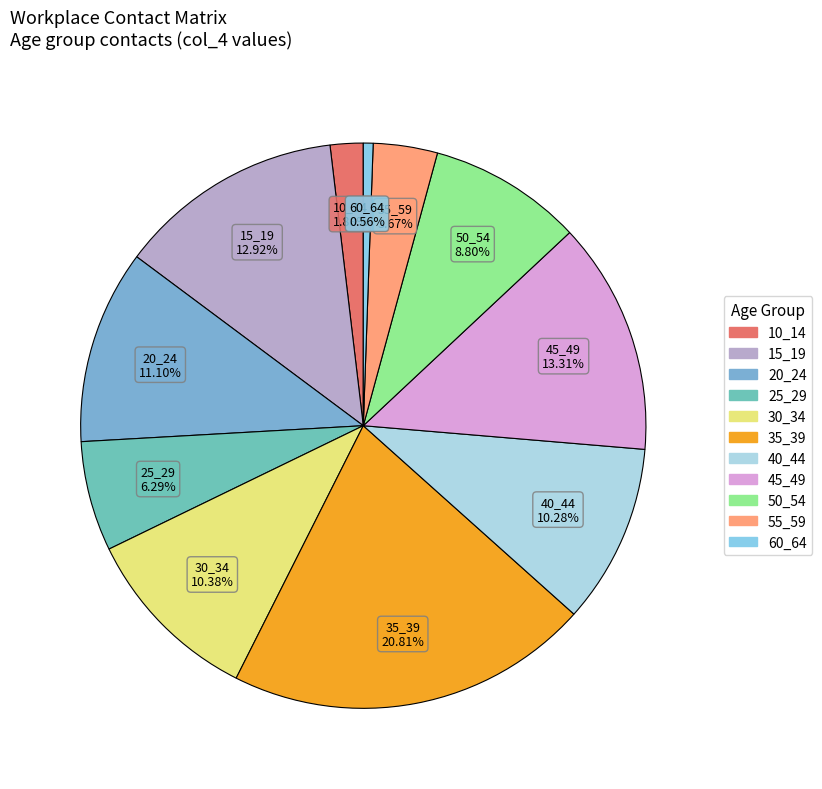

Which slice is the smallest?

60_64